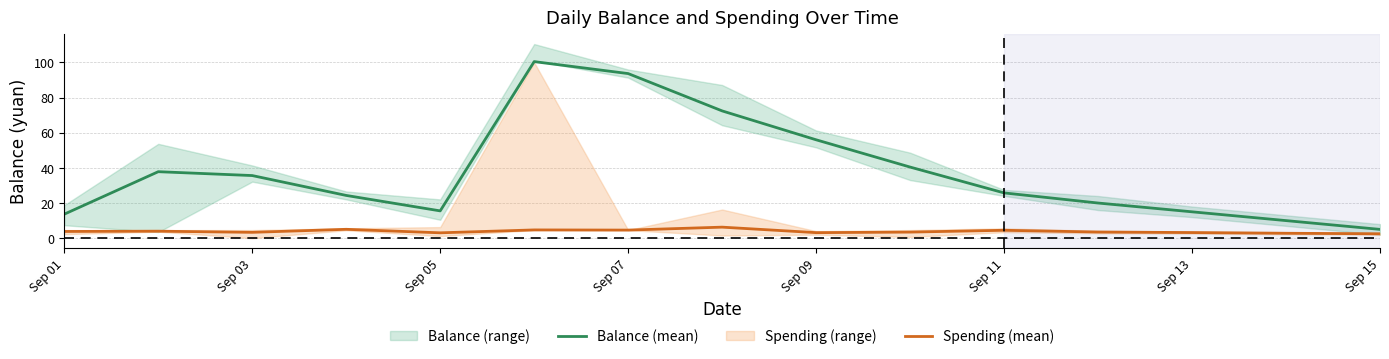

True or false: Balance (mean) and Spending (mean) cross at least once.

False